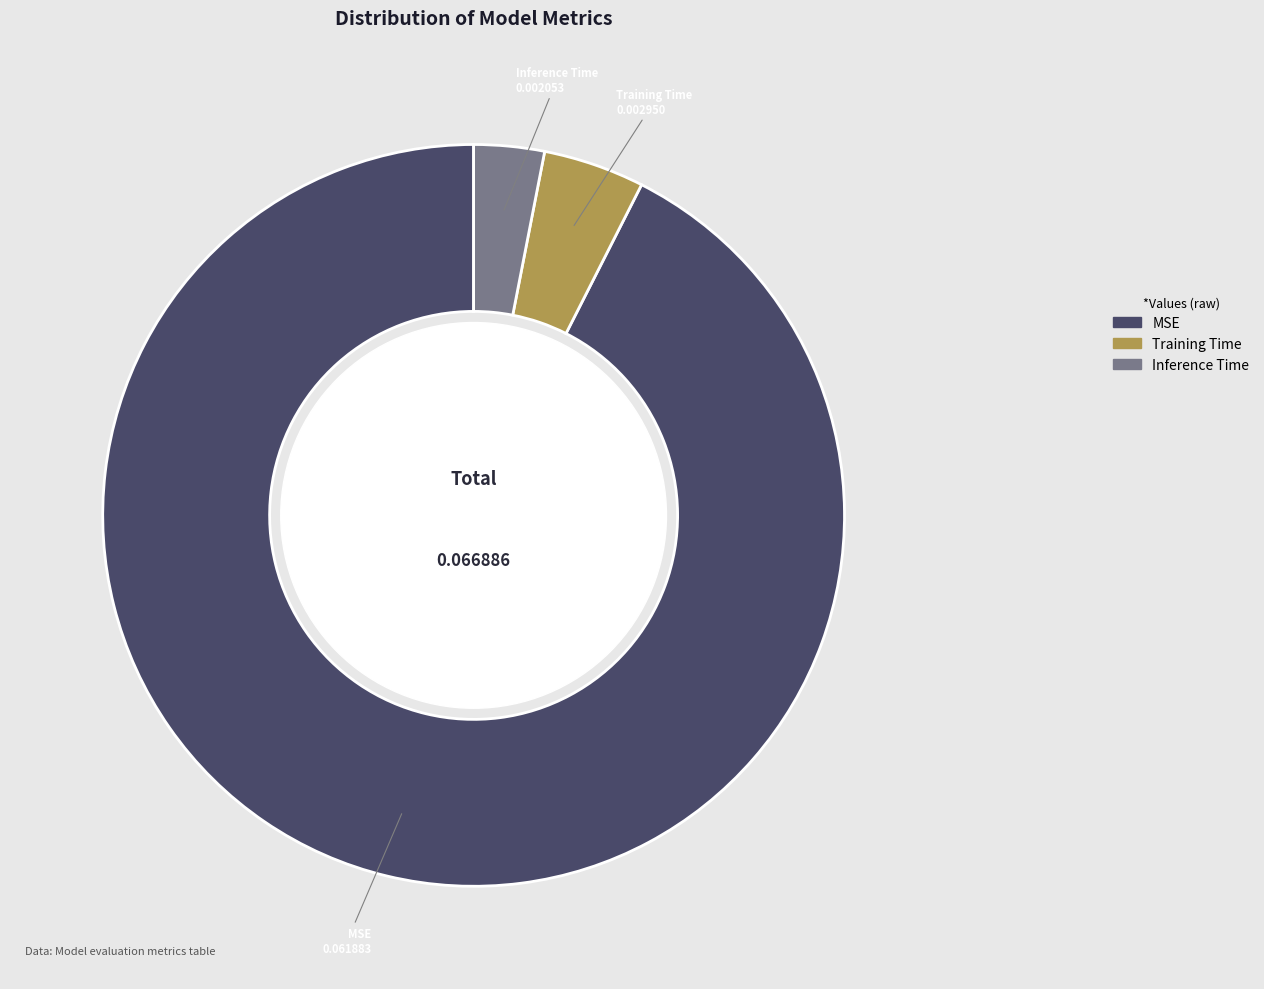

Rank the categories by value from highest to lowest.

MSE, Training Time, Inference Time